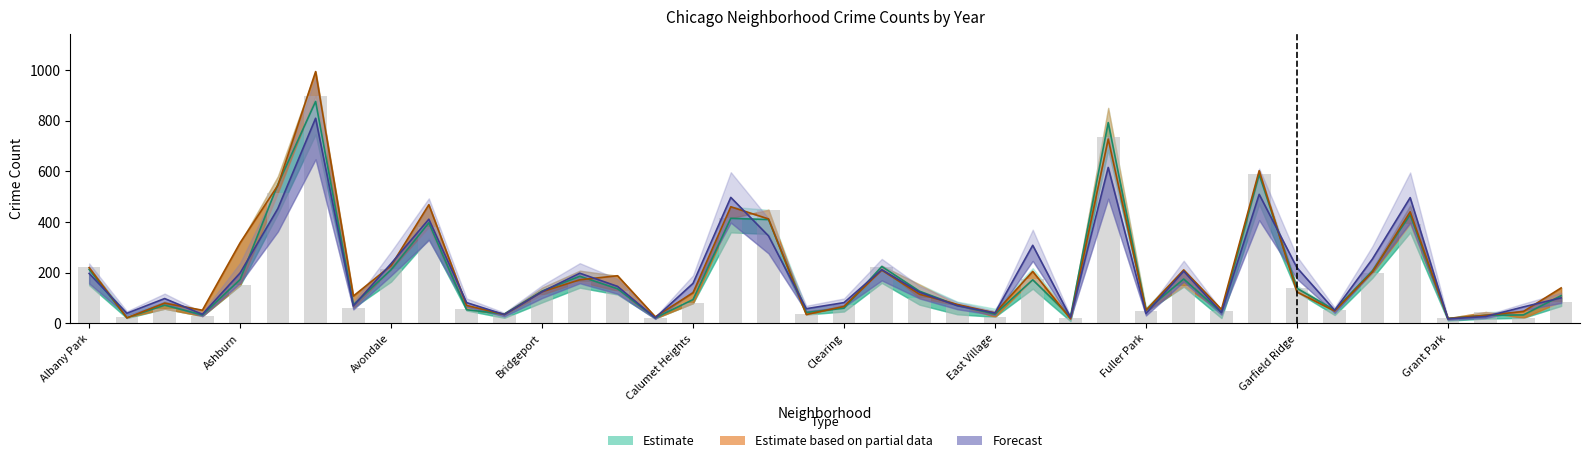

Reading left to right, transcribe all the data shown in this chart.

2024: Albany Park=197.0	Andersonville=40.0	Archer Heights=98.0	Armour Square=36.0	Ashburn=199.0	Auburn Gresham=453.0	Austin=809.0	Avalon Park=69.0	Avondale=236.0	Belmont Cragin=411.0	Beverly=82.0	Boystown=35.0	Bridgeport=125.0	Brighton Park=198.0	Bucktown=146.0	Burnside=22.0	Calumet Heights=158.0	Chatham=497.0	Chicago Lawn=345.0	Chinatown=58.0	Clearing=82.0	Douglas=212.0	Dunning=123.0	East Side=70.0	East Village=41.0	Edgewater=308.0	Edison Park=24.0	Englewood=615.0	Fuller Park=39.0	Gage Park=206.0	Galewood=43.0	Garfield Park=509.0	Garfield Ridge=220.0	Gold Coast=52.0	Grand Boulevard=254.0	Grand Crossing=496.0	Grant Park=18.0	Greektown=27.0	Hegewisch=65.0	Hermosa=101.0
2016: Albany Park=213.0	Andersonville=22.5	Archer Heights=72.0	Armour Square=33.5	Ashburn=173.0	Auburn Gresham=548.0	Austin=875.5	Avalon Park=73.5	Avondale=211.5	Belmont Cragin=397.0	Beverly=54.0	Boystown=37.0	Bridgeport=127.5	Brighton Park=186.0	Bucktown=136.5	Burnside=22.0	Calumet Heights=94.0	Chatham=414.5	Chicago Lawn=409.5	Chinatown=43.0	Clearing=60.0	Douglas=224.5	Dunning=127.0	East Side=71.5	East Village=36.5	Edgewater=172.0	Edison Park=27.0	Englewood=792.0	Fuller Park=51.5	Gage Park=175.0	Galewood=43.0	Garfield Park=587.0	Garfield Ridge=138.5	Gold Coast=52.5	Grand Boulevard=207.0	Grand Crossing=428.5	Grant Park=19.5	Greektown=32.0	Hegewisch=33.5	Hermosa=109.5
2017: Albany Park=220.0	Andersonville=22.0	Archer Heights=80.0	Armour Square=52.0	Ashburn=318.0	Auburn Gresham=544.0	Austin=993.0	Avalon Park=108.0	Avondale=228.0	Belmont Cragin=468.0	Beverly=71.0	Boystown=35.0	Bridgeport=125.0	Brighton Park=172.0	Bucktown=188.0	Burnside=26.0	Calumet Heights=121.0	Chatham=460.0	Chicago Lawn=412.0	Chinatown=35.0	Clearing=67.0	Douglas=210.0	Dunning=115.0	East Side=75.0	East Village=41.0	Edgewater=205.0	Edison Park=18.0	Englewood=727.0	Fuller Park=52.0	Gage Park=211.0	Galewood=55.0	Garfield Park=602.0	Garfield Ridge=124.0	Gold Coast=49.0	Grand Boulevard=203.0	Grand Crossing=440.0	Grant Park=19.0	Greektown=32.0	Hegewisch=47.0	Hermosa=140.0
2018: Albany Park=222.0	Andersonville=24.0	Archer Heights=58.0	Armour Square=29.0	Ashburn=152.0	Auburn Gresham=516.0	Austin=897.0	Avalon Park=62.0	Avondale=214.0	Belmont Cragin=381.0	Beverly=57.0	Boystown=35.0	Bridgeport=114.0	Brighton Park=164.0	Bucktown=129.0	Burnside=20.0	Calumet Heights=80.0	Chatham=415.0	Chicago Lawn=448.0	Chinatown=36.0	Clearing=73.0	Douglas=221.0	Dunning=100.0	East Side=72.0	East Village=26.0	Edgewater=174.0	Edison Park=23.0	Englewood=734.0	Fuller Park=47.0	Gage Park=149.0	Galewood=47.0	Garfield Park=588.0	Garfield Ridge=141.0	Gold Coast=52.0	Grand Boulevard=199.0	Grand Crossing=392.0	Grant Park=21.0	Greektown=45.0	Hegewisch=22.0	Hermosa=86.0